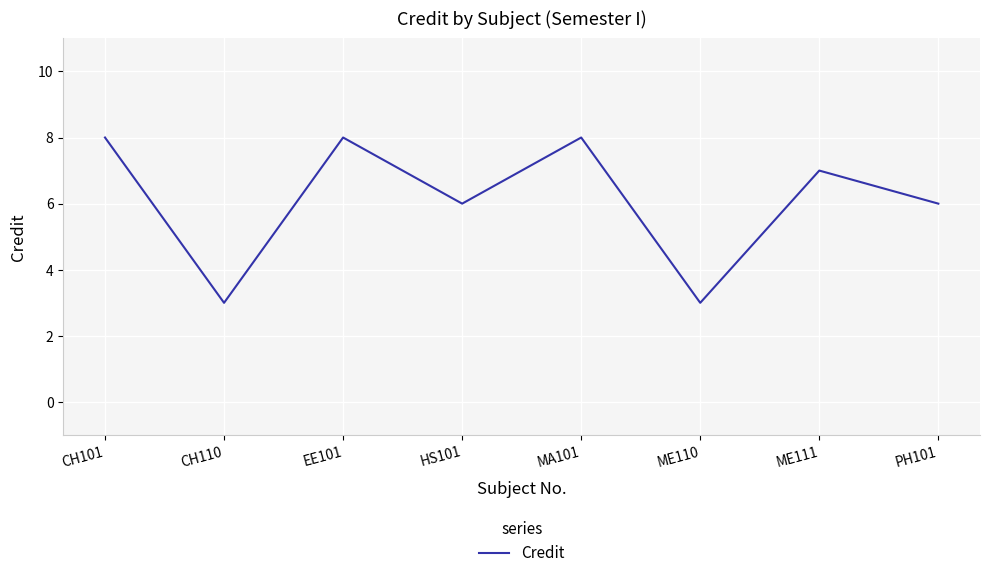

What is the ratio of the value at HS101 to the value at ME111?

0.9